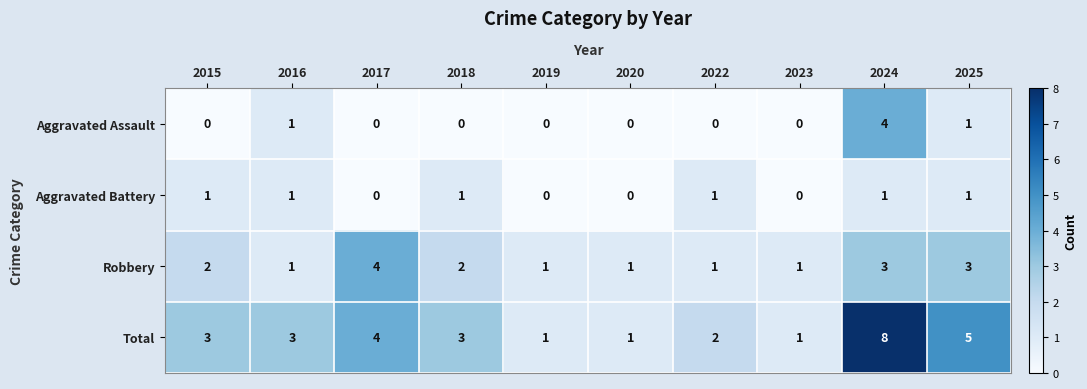

What is the difference between the maximum and minimum values in the Robbery series?

3